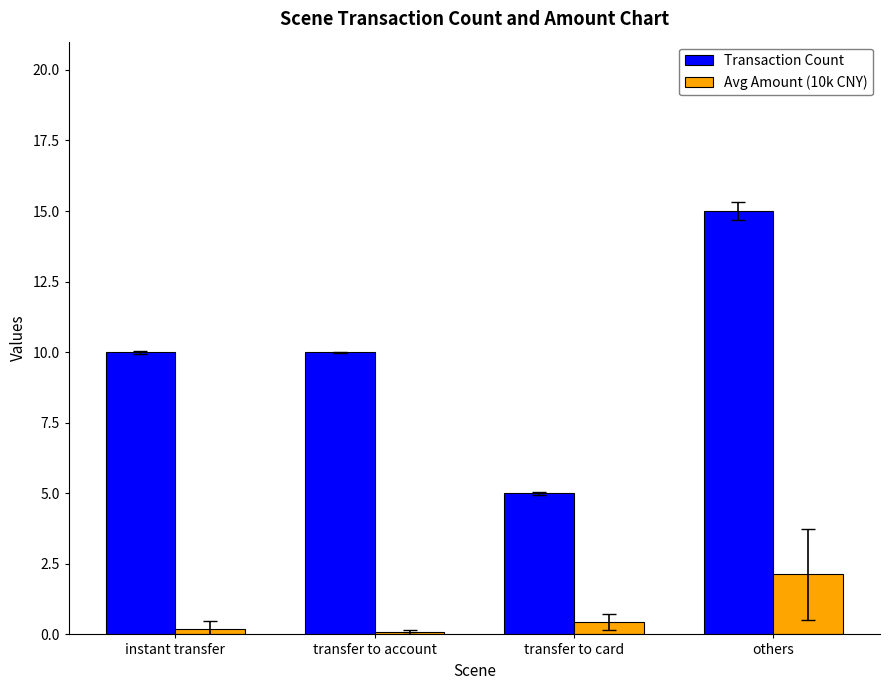

What is the maximum value for Avg Amount (10k CNY)?

2.1